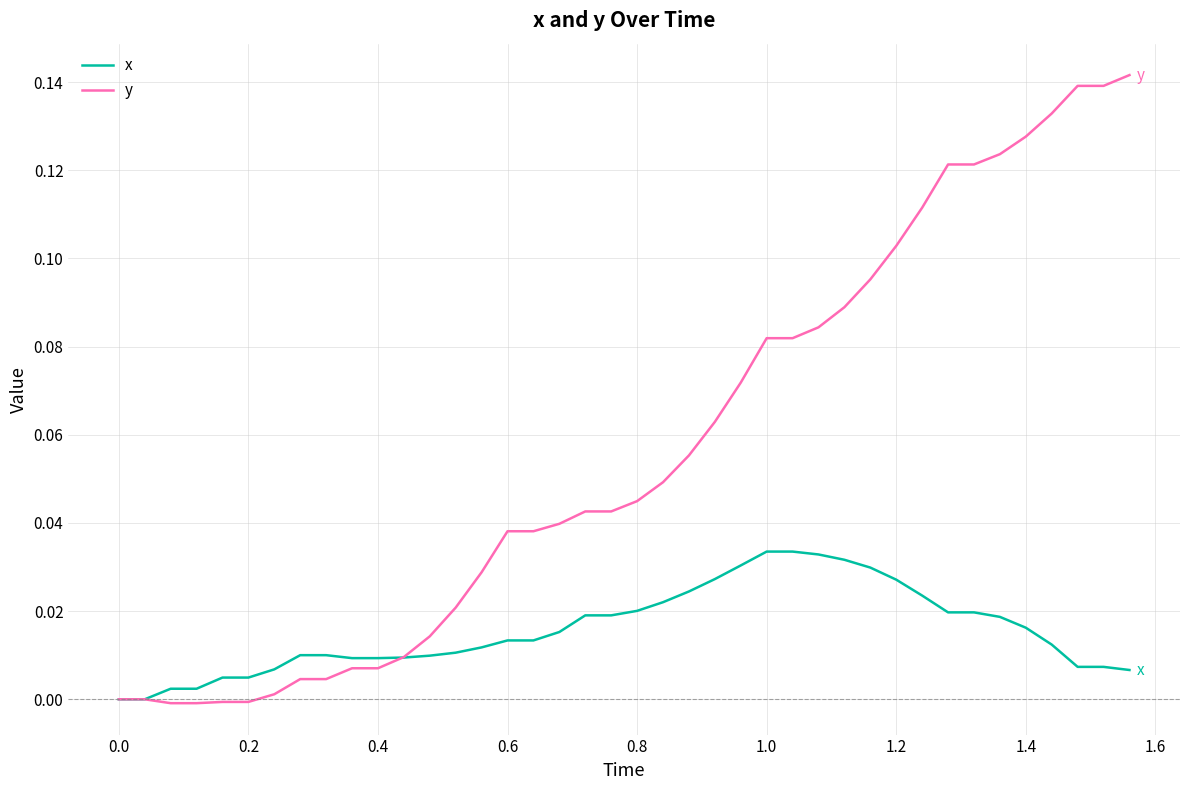

Which series has the widest spread of values?

y